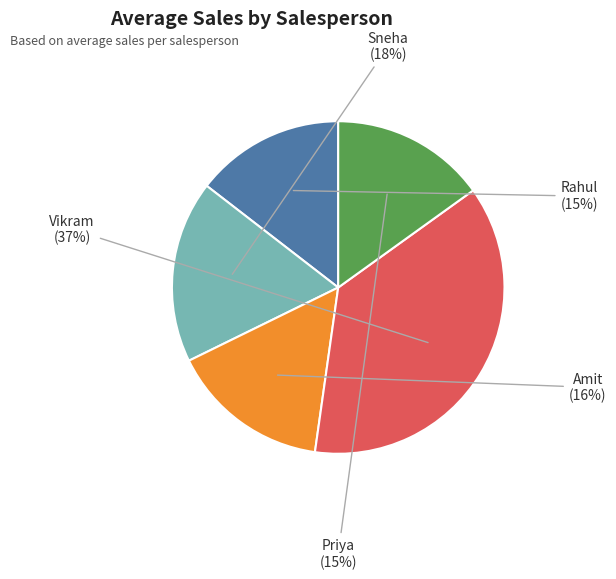

To the nearest percent, what portion does Priya represent?

15%